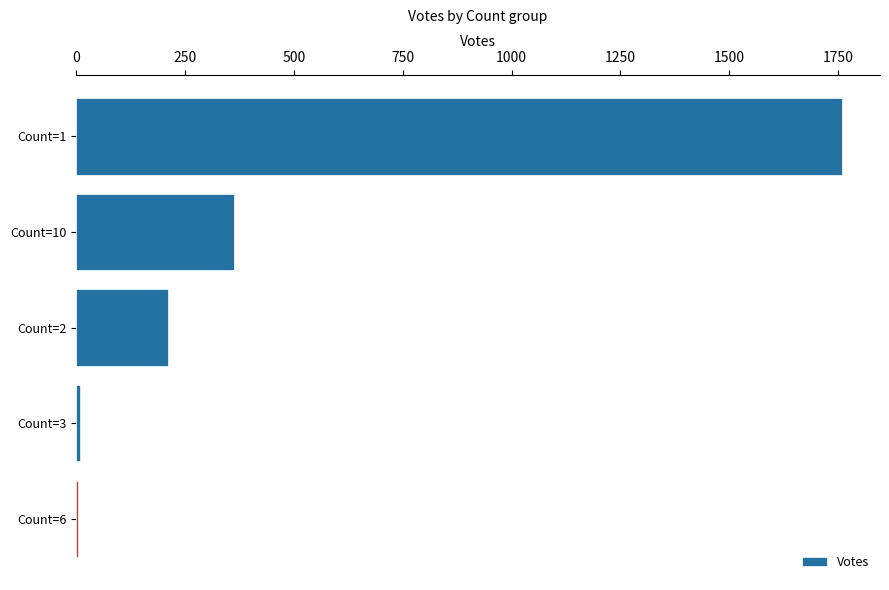

Is it true that the value at Count=1 is 1758?

True